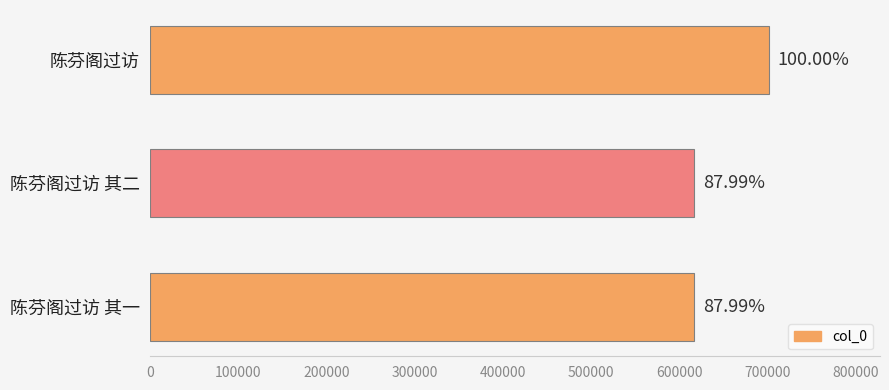

Are the bars horizontal?

Yes